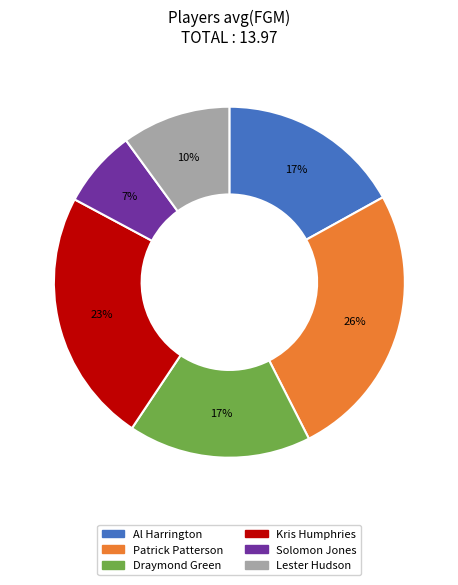

To the nearest percent, what is the average slice percentage?

17%